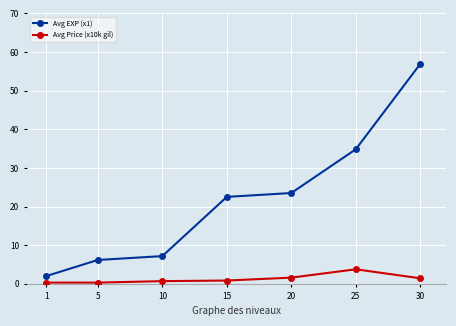

What is the value of the Avg EXP (x1) point at the 3rd from the left?

7.2